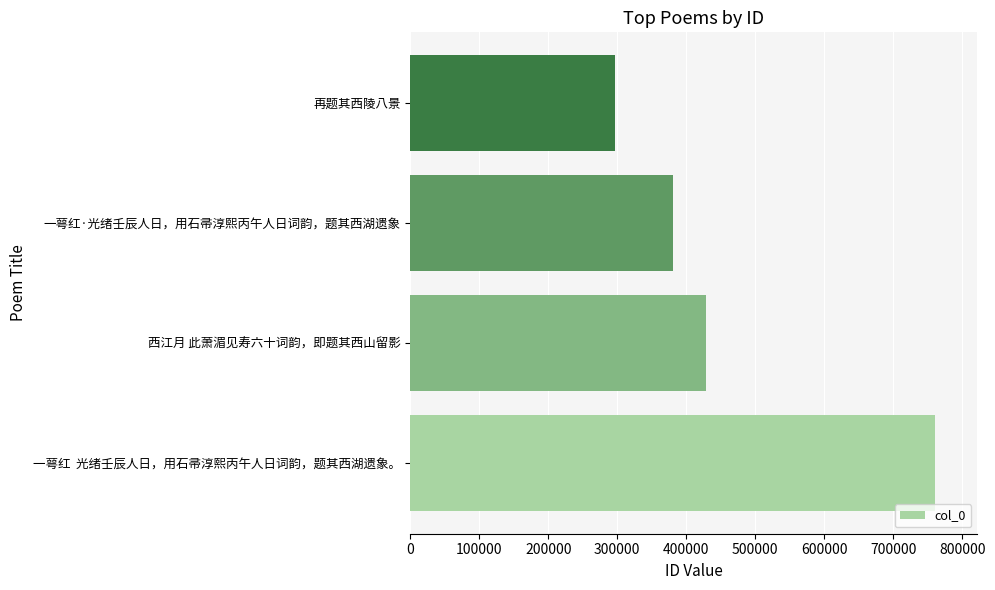

Approximately how many times larger is the value at 一萼红  光绪壬辰人日，用石帚淳熙丙午人日词韵，题其西湖遗象。 compared to 西江月 此萧湄见寿六十词韵，即题其西山留影?

1.8